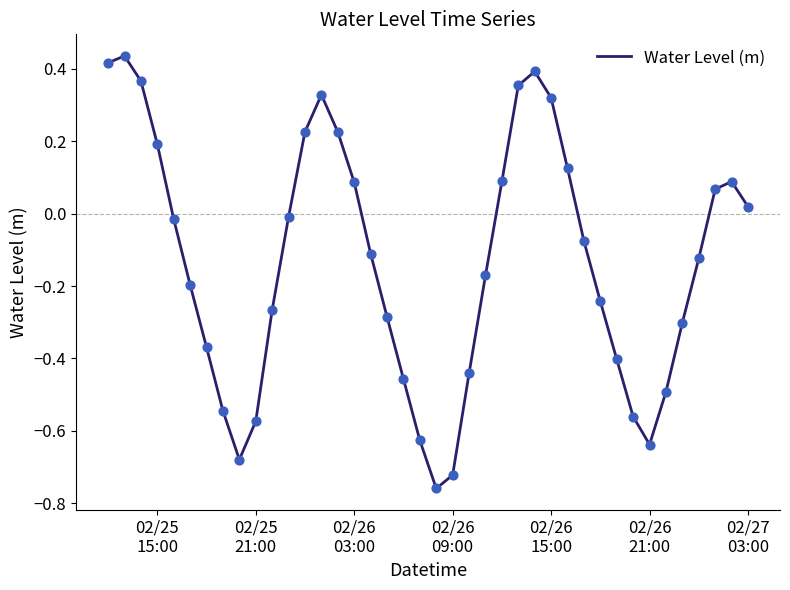

What is the difference between the maximum and minimum values?

1.2